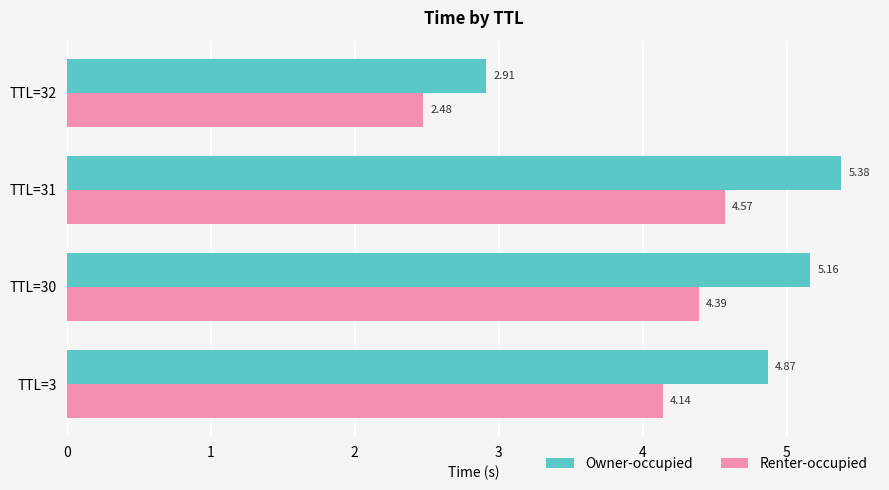

What is the difference between the maximum and second lowest values in the Owner-occupied series?

0.5